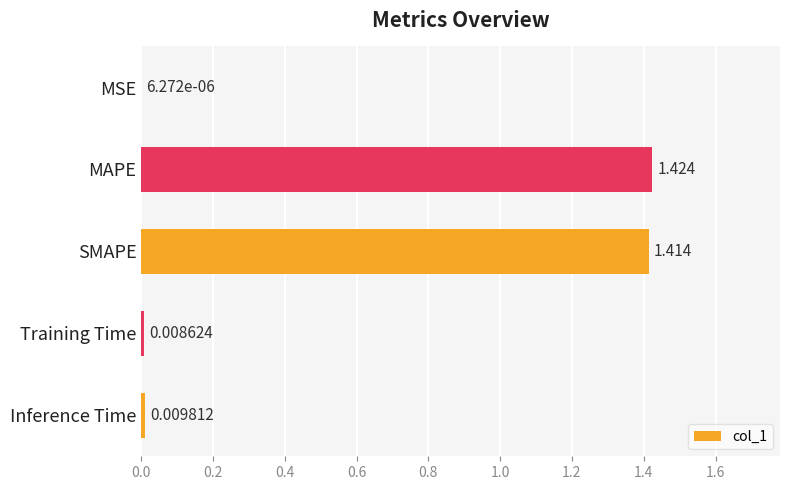

Which category has the highest value across all series?

MAPE